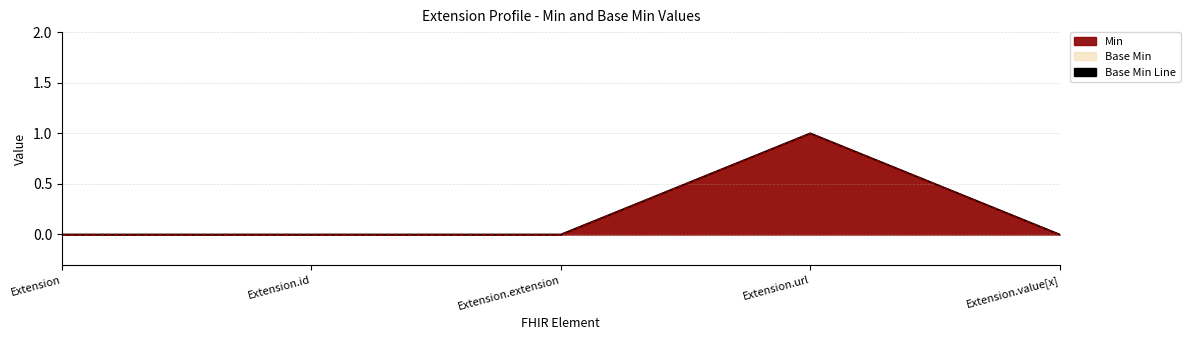

Between Extension.value[x] and Extension, which is larger?

Extension.value[x]